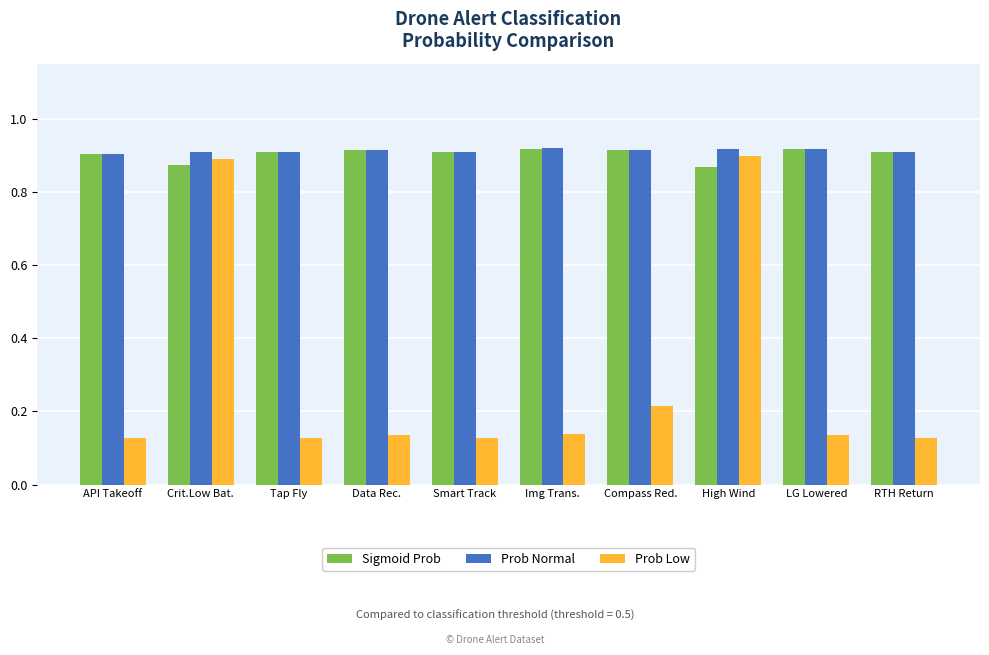

Which series changed the most between Smart Track and High Wind?

Prob Low